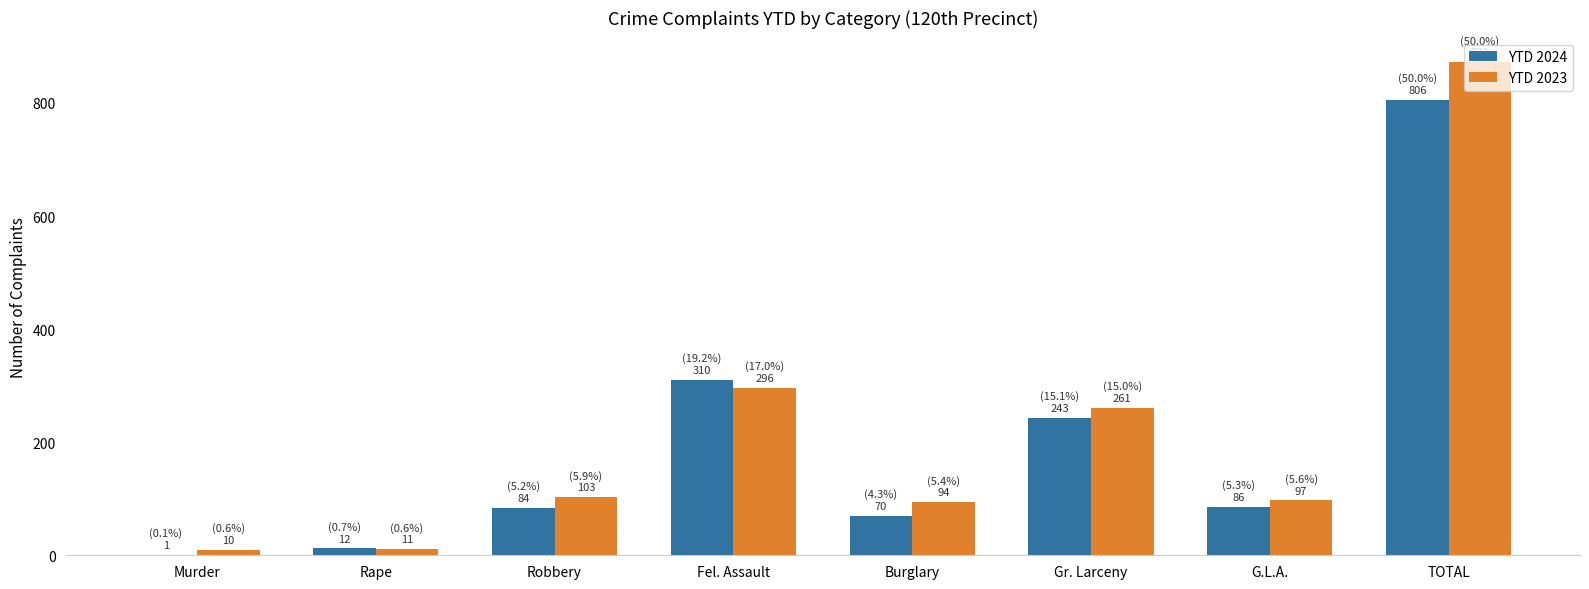

The value of YTD 2023 at Robbery is 68. True or false?

False